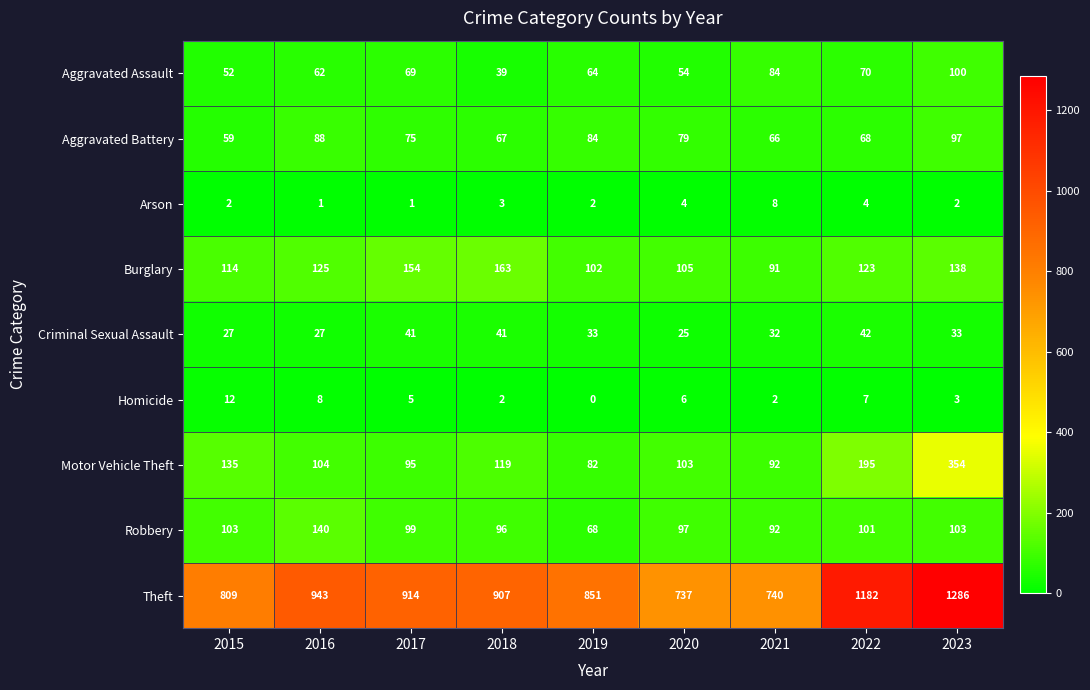

Read the Aggravated Battery value at 2017, to the nearest 10.

80